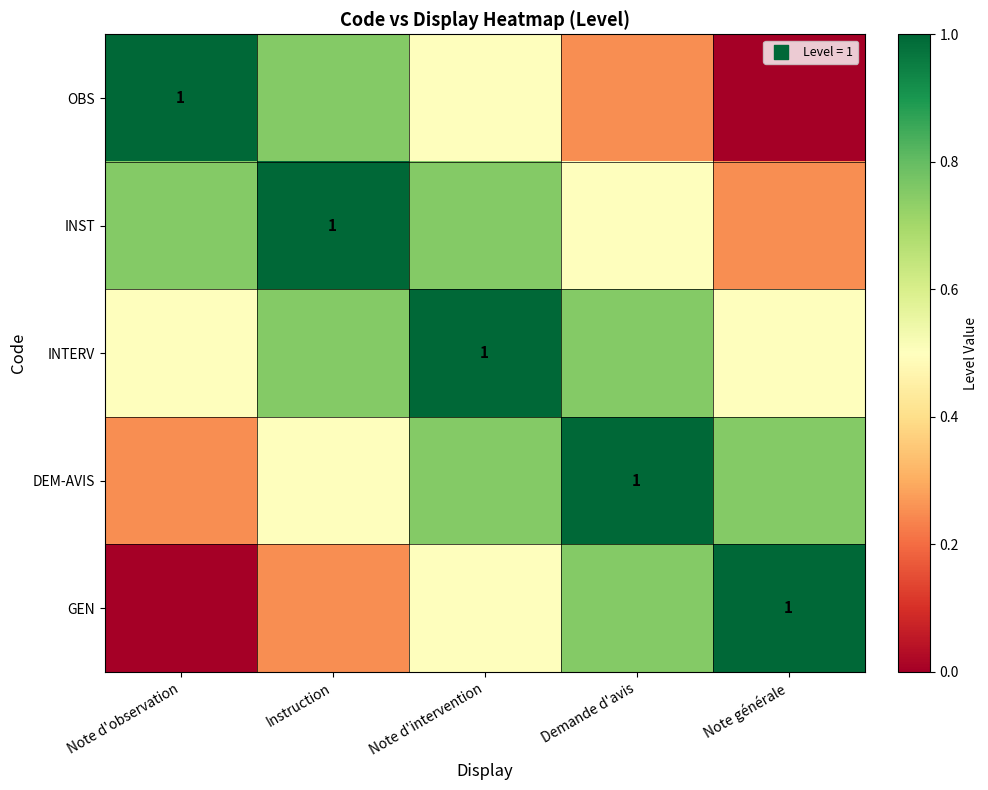

Read the INTERV value at Instruction.

0.8